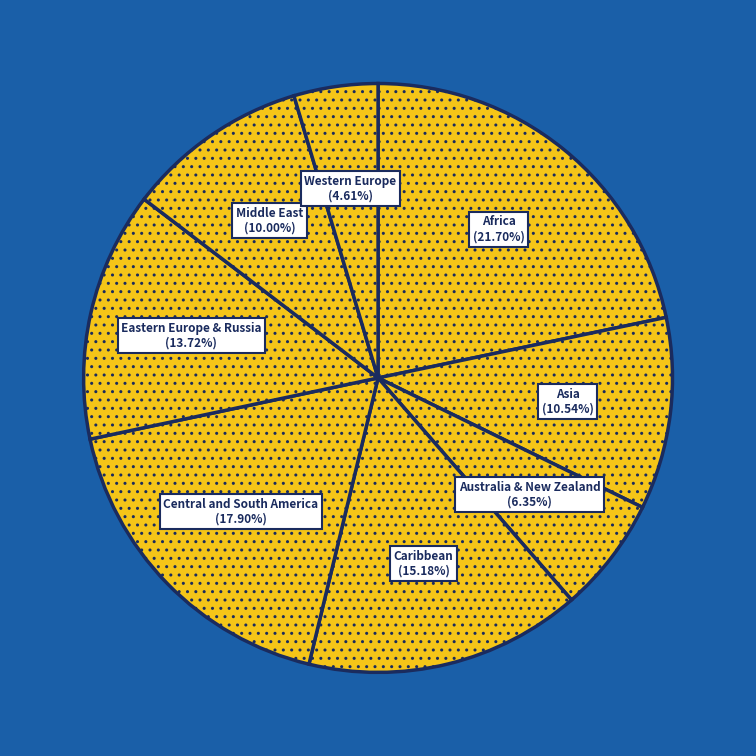

Combined, do Eastern Europe & Russia and Middle East account for over 50%?

No